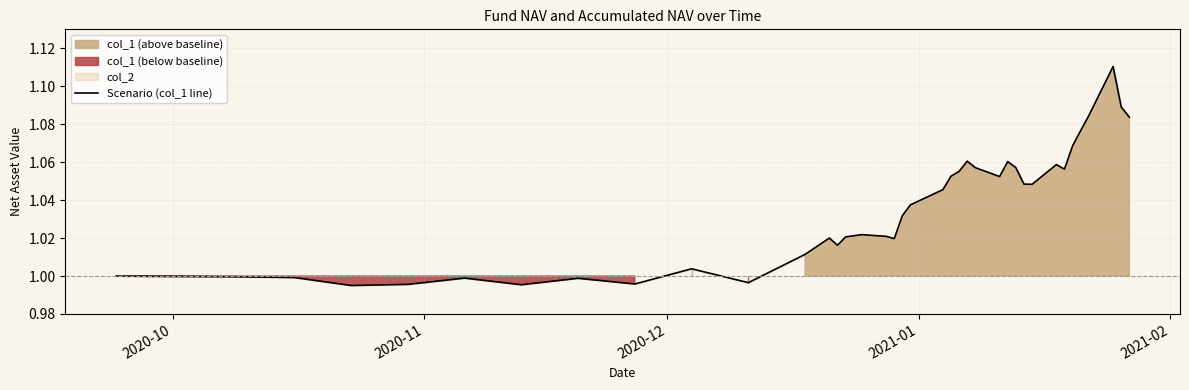

What is the maximum value shown in the chart?

1.1